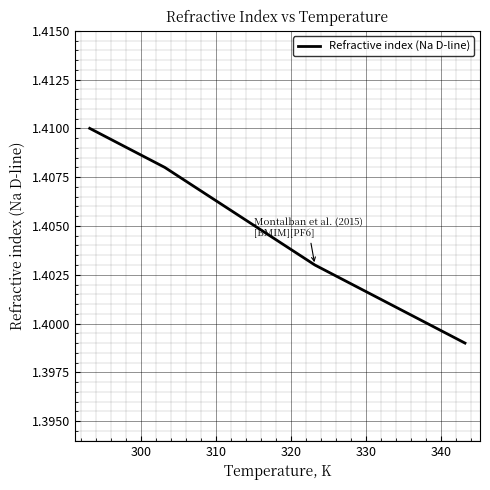

True or false: the data has more than 0 interior local peaks.

False